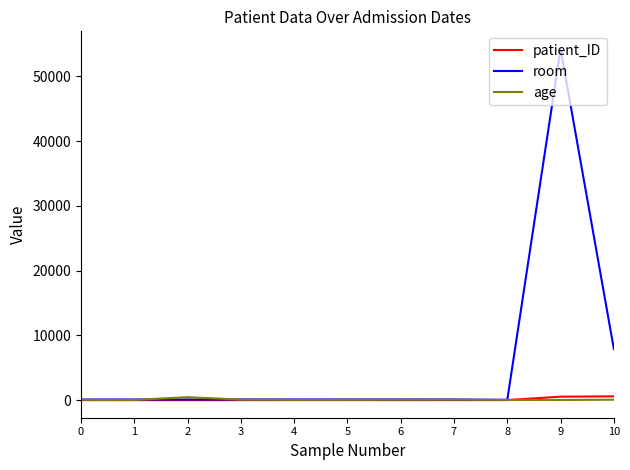

At which category is the sum across all series the highest?

9